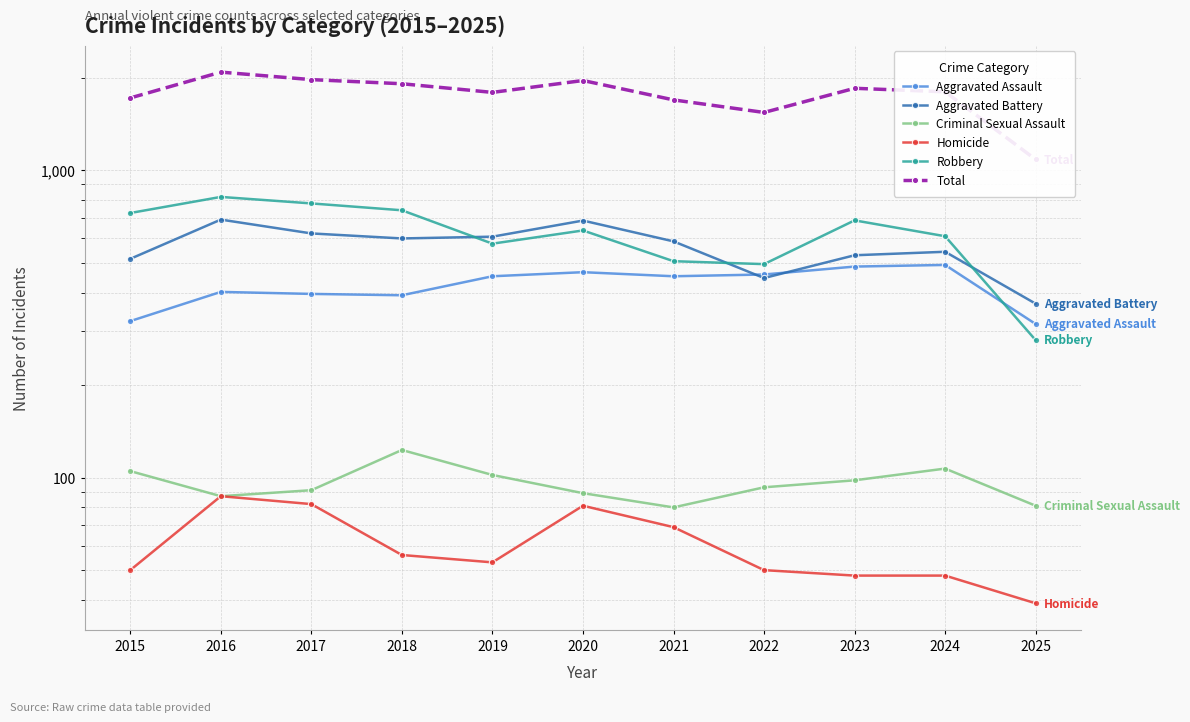

What is the greatest value displayed?

2086